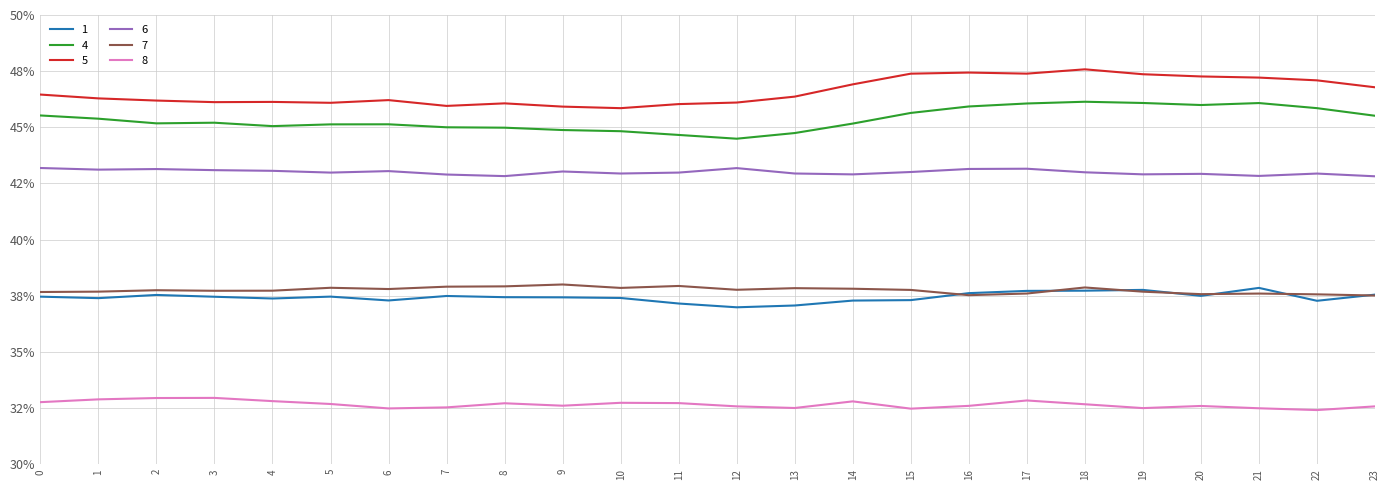

At which category does 5 reach its first local valley?

3